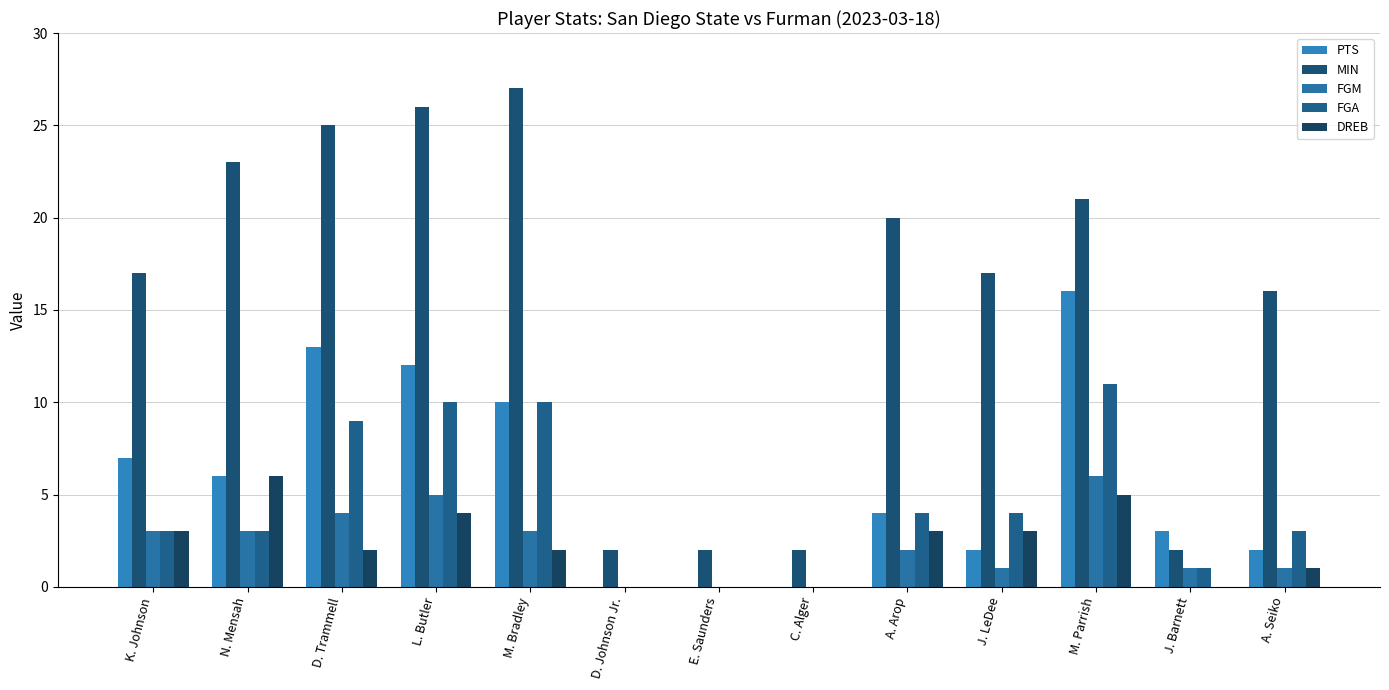

Which series changed the most between K. Johnson and C. Alger?

MIN